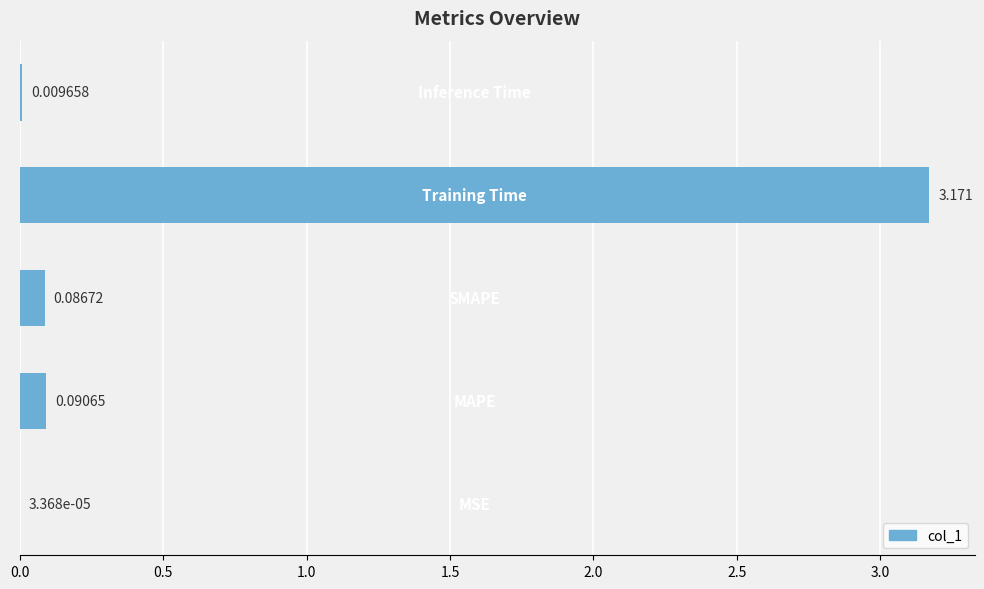

What is the sum of all values?

3.4